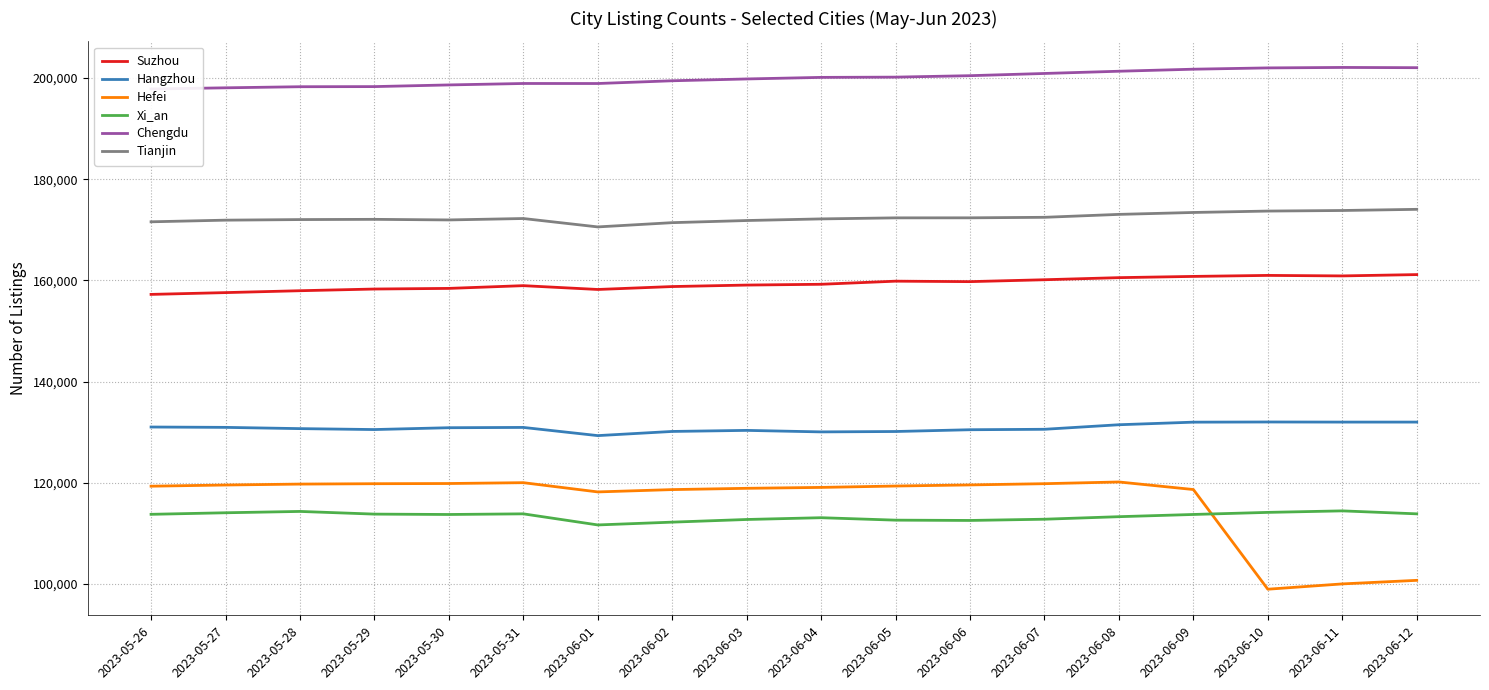

What is the total value across all series at 2023-06-11?

883334